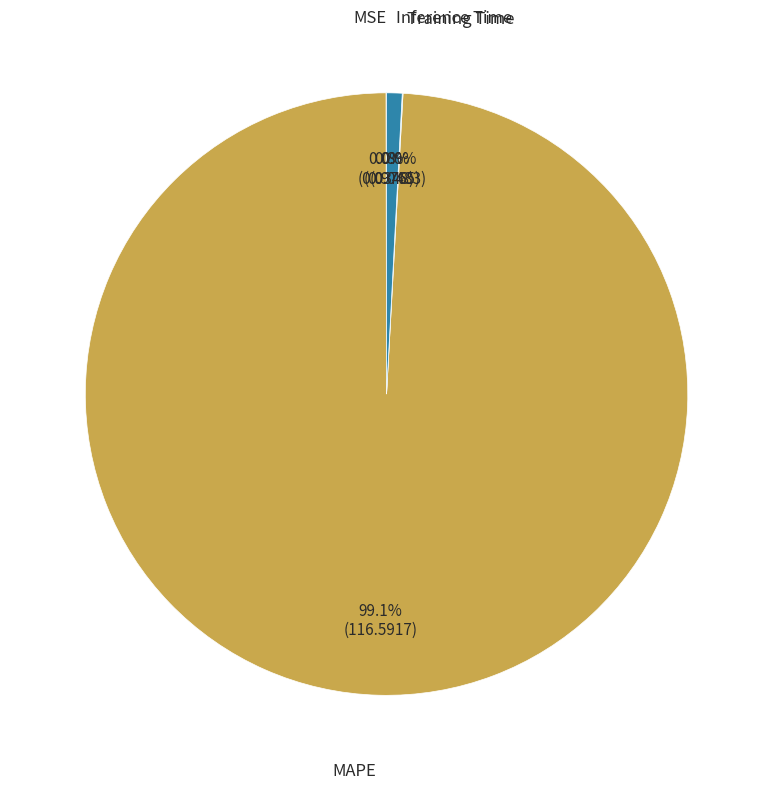

Is there any slice that represents more than half of the pie?

Yes